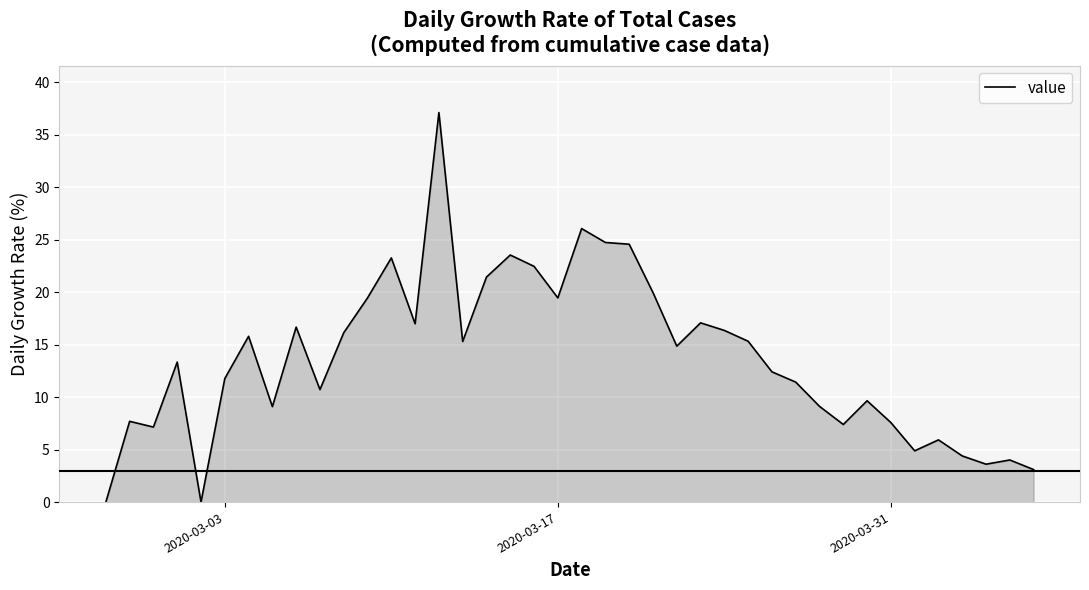

What is the maximum value shown in the chart?

37.1